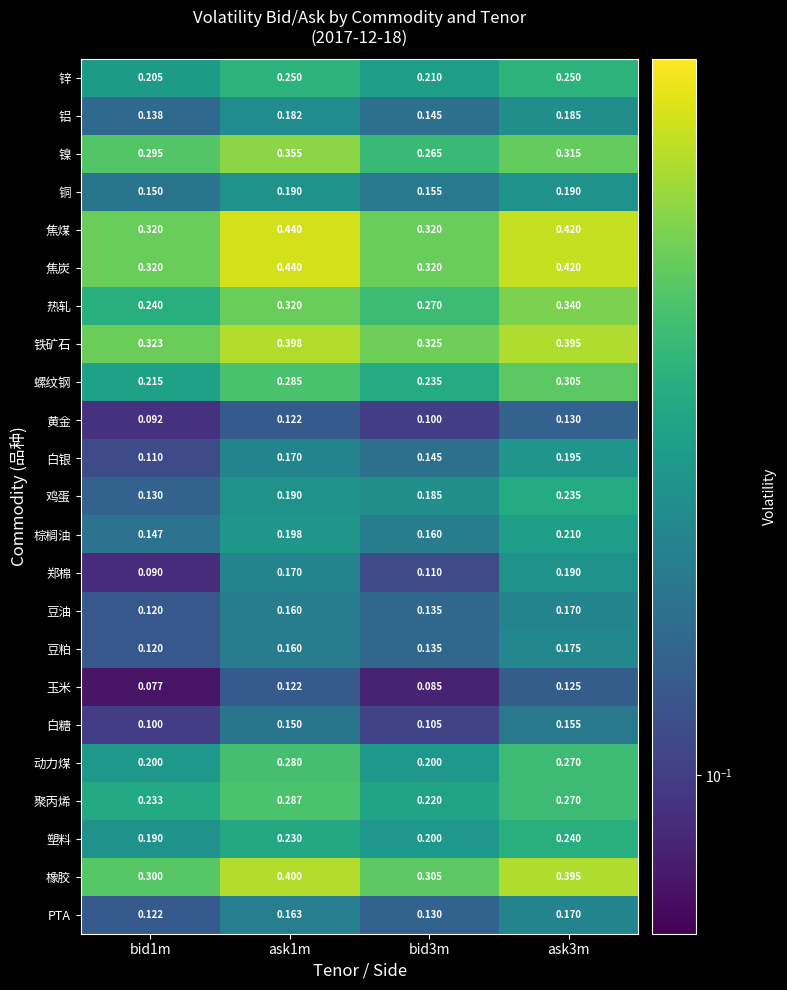

Which series has the largest total across all categories?

焦煤